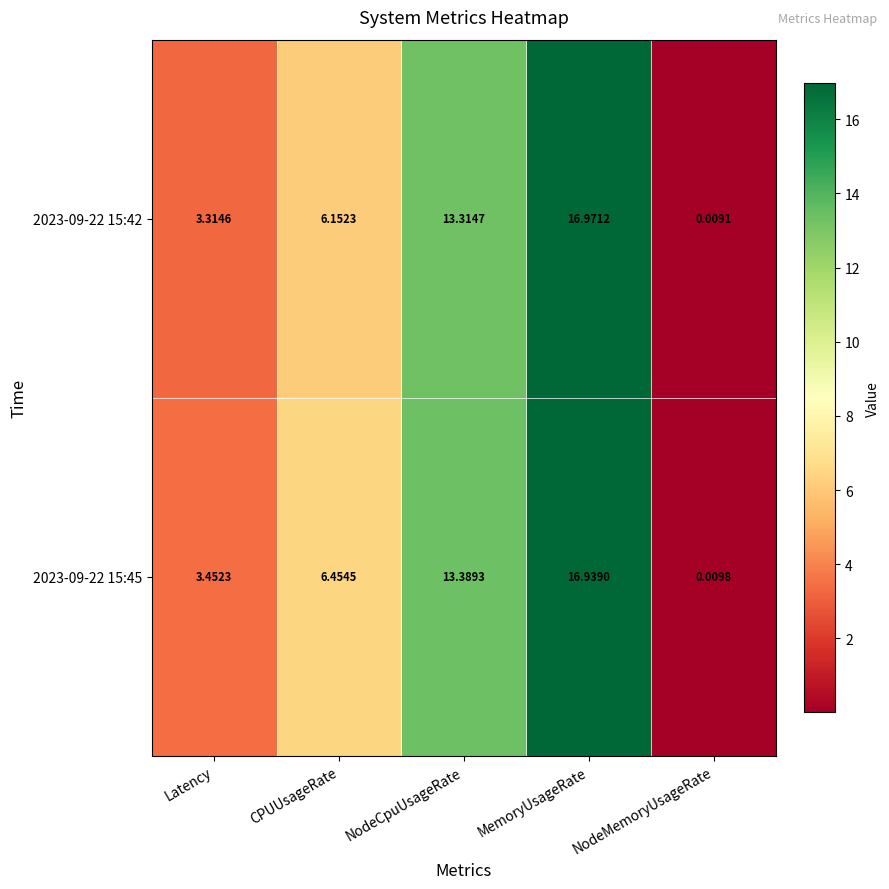

At which label is 2023-09-22 15:45 closest to 8?

CPUUsageRate